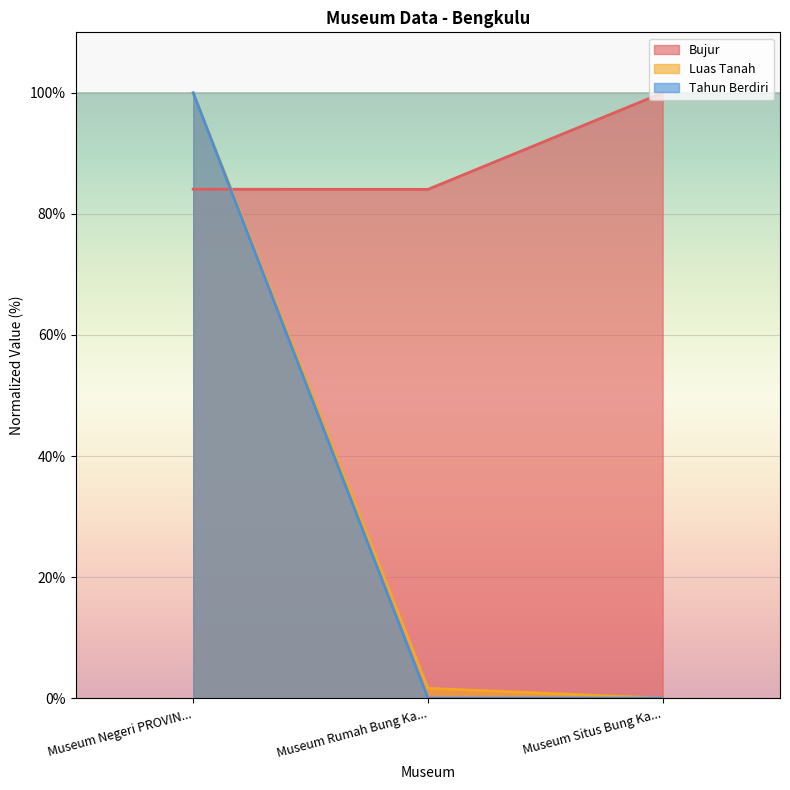

Rank the series by their maximum value, from lowest to highest.

Bujur, Luas Tanah, Tahun Berdiri